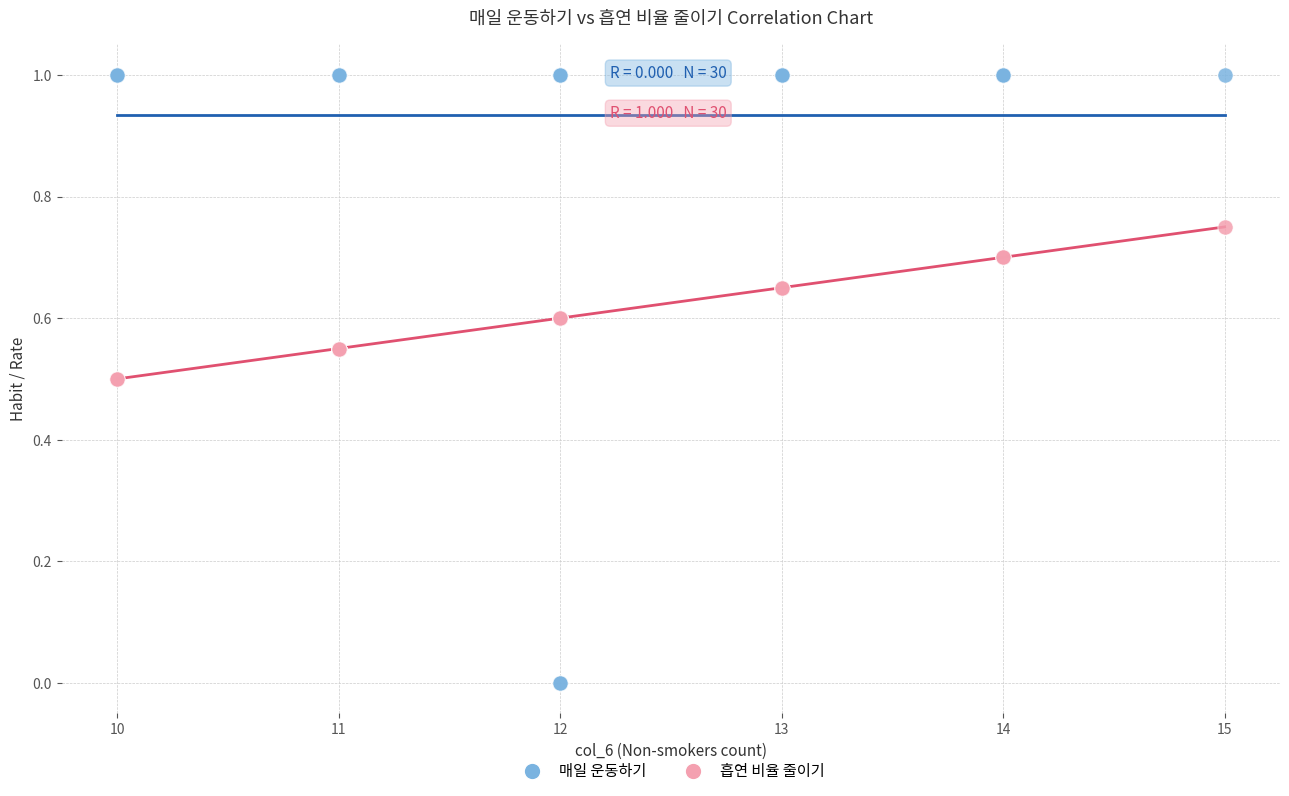

Which series contains the highest Y value?

매일 운동하기